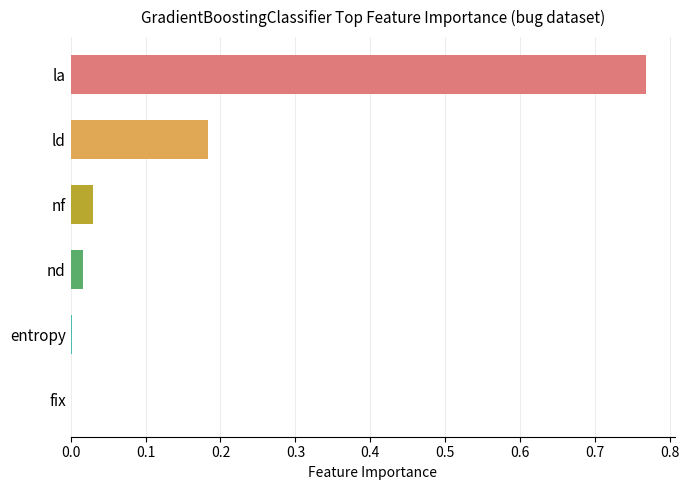

Are the bars grouped side by side (vs. stacked)?

No